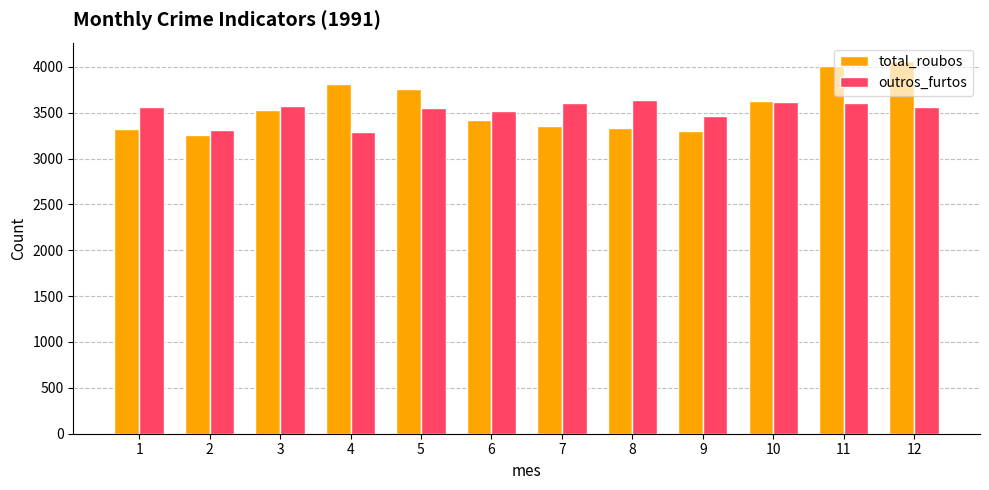

What is the value of the total_roubos bar at the 10th from the left?

3627